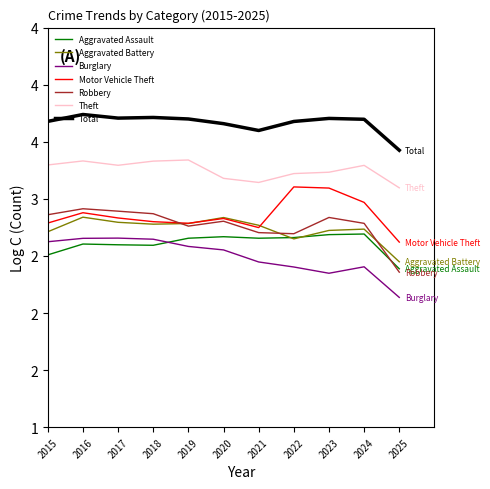

What is the value of the Burglary point at the 9th from the left?

2.3